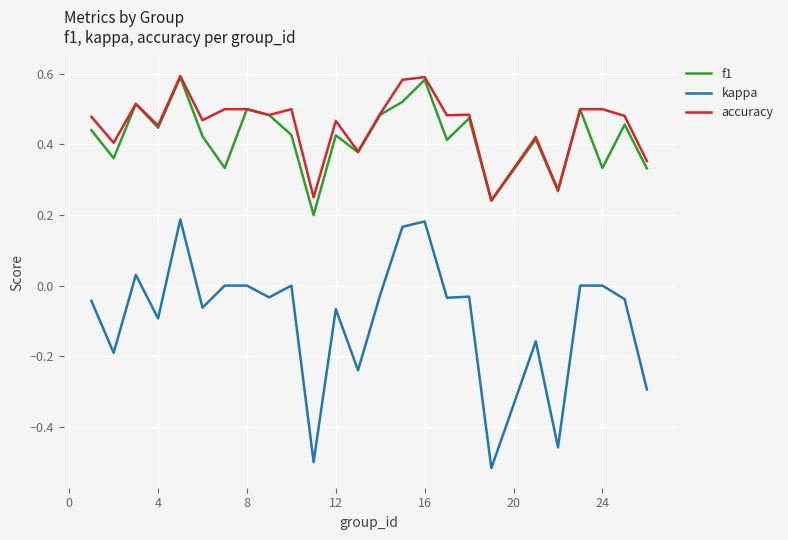

True or false: kappa and accuracy intersect in this chart.

False